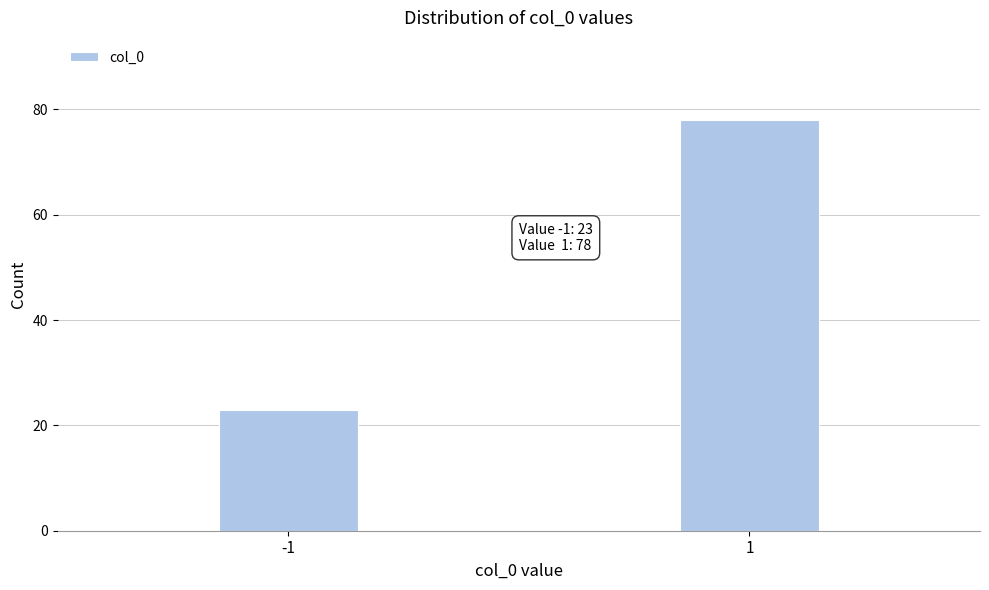

Reading left to right, extract all data points from this chart.

23	78